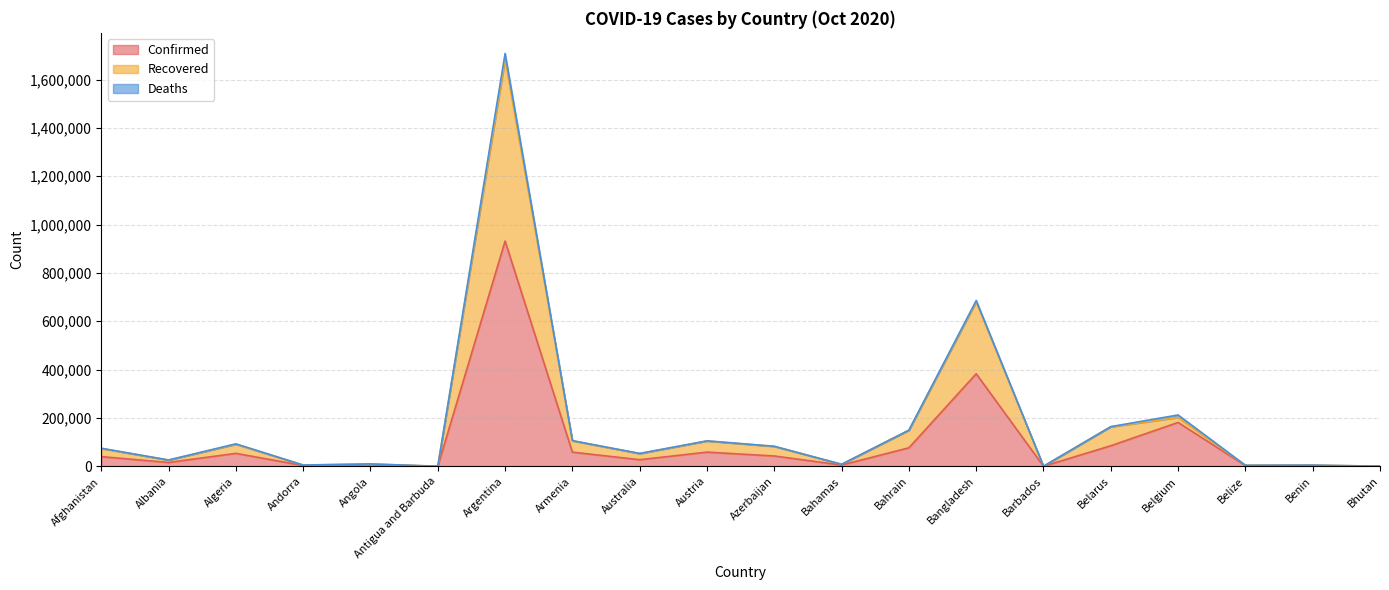

What value does the Confirmed series have at Belarus, to the nearest 50?

85100